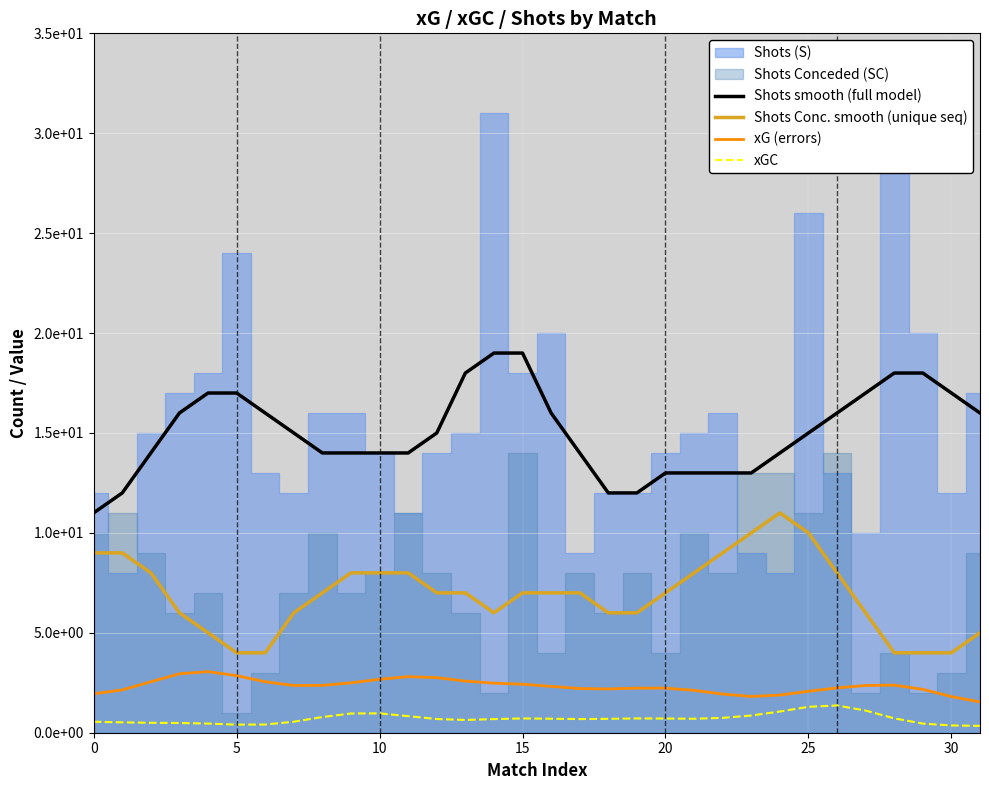

Between 10 and 23, which series saw the biggest shift?

Shots Conc. smooth (unique seq)